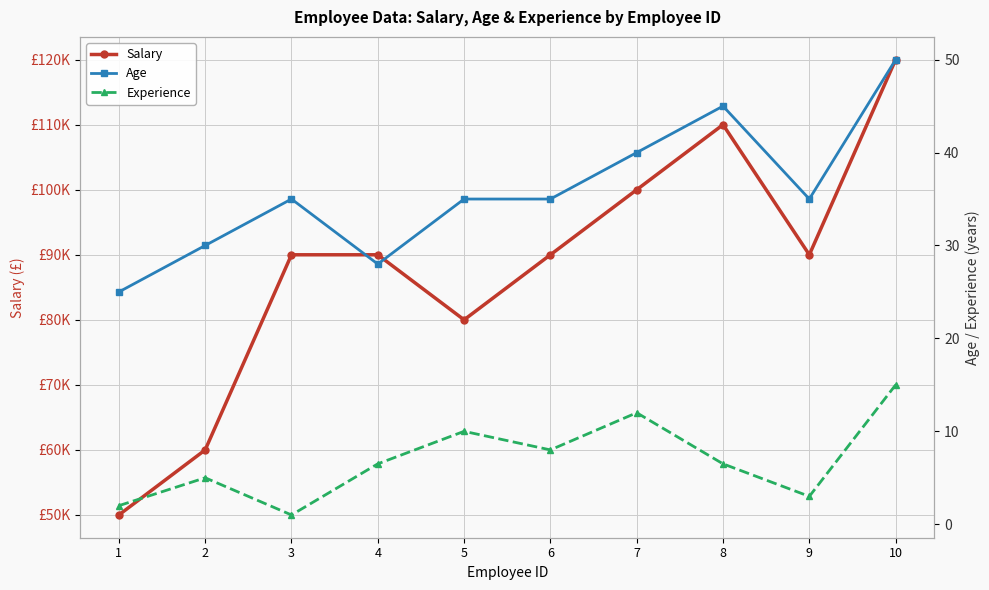

Reading left to right, list all the values displayed in this chart.

Salary: 50000.0	60000.0	90000.0	90000.0	80000.0	90000.0	100000.0	110000.0	90000.0	120000.0
Age: 25.0	30.0	35.0	28.0	35.0	35.0	40.0	45.0	35.0	50.0
Experience: 2.0	5.0	1.0	6.5	10.0	8.0	12.0	6.5	3.0	15.0